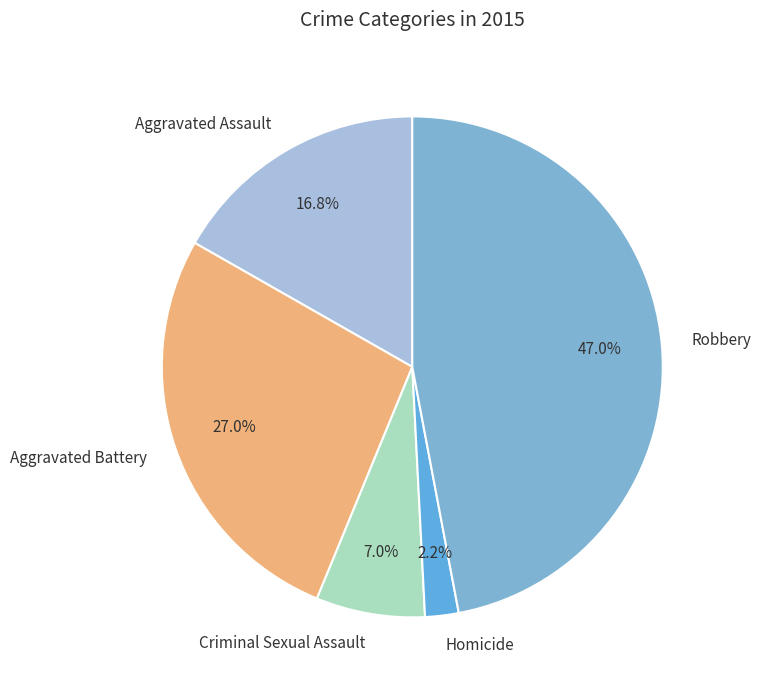

Rank the categories by value from highest to lowest.

Robbery, Aggravated Battery, Aggravated Assault, Criminal Sexual Assault, Homicide